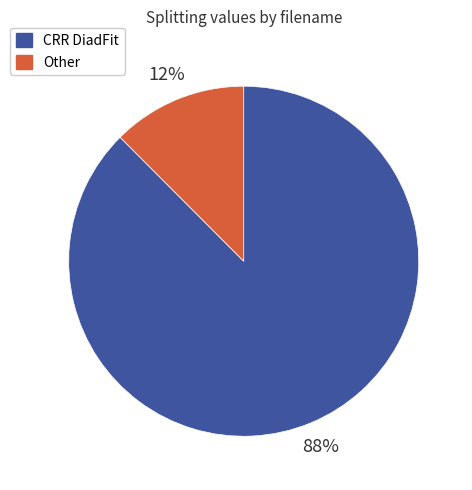

To the nearest percent, what is the average slice percentage?

50%